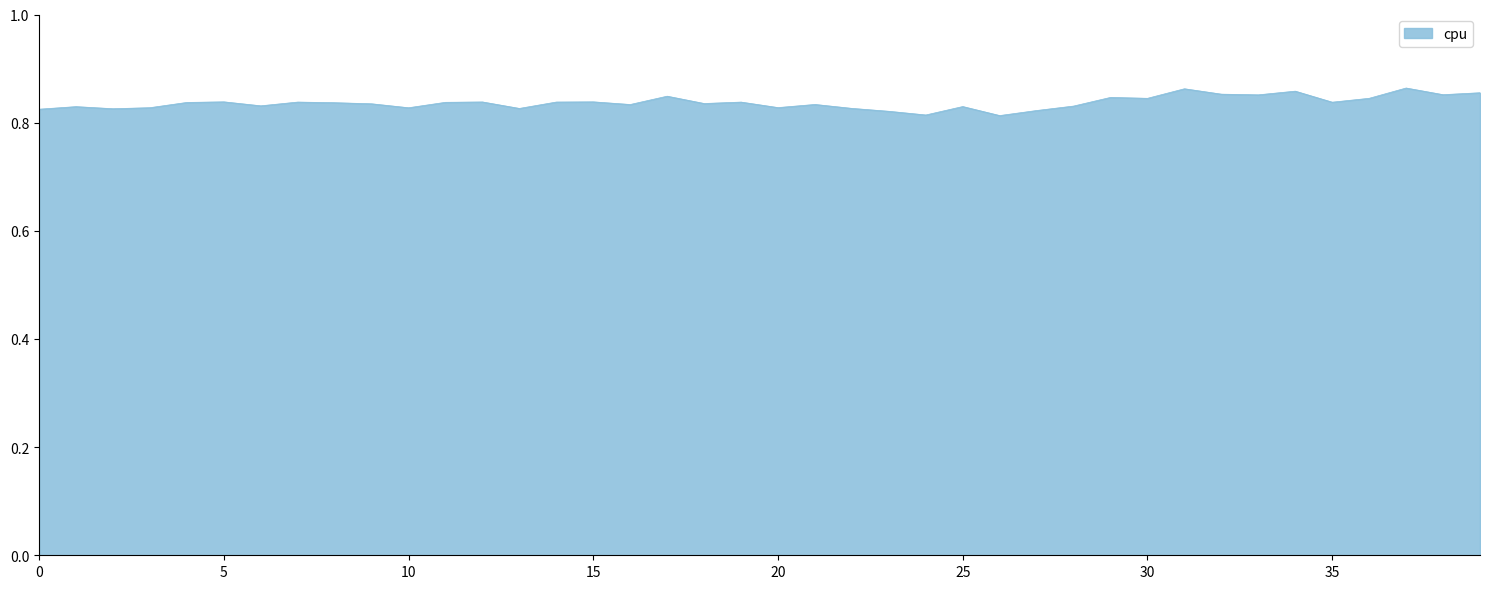

Is this an area chart (filled region under the line)?

Yes